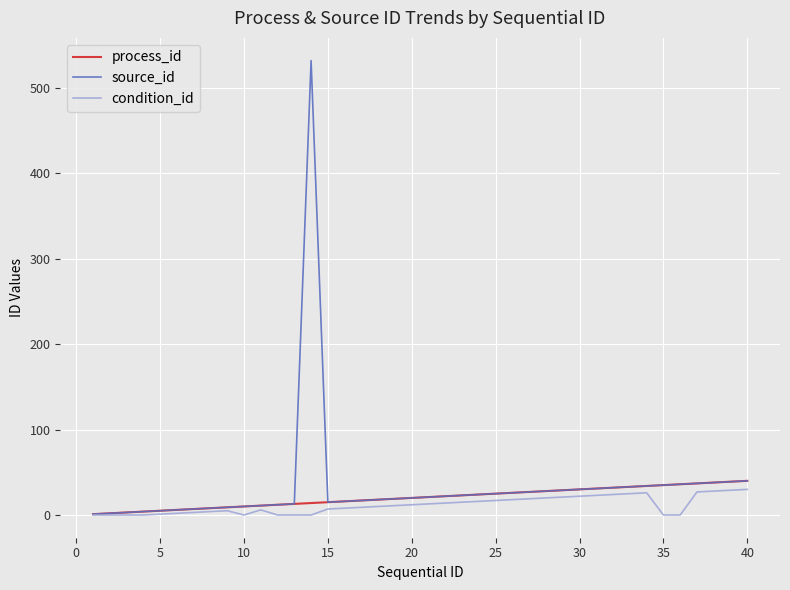

Which series has the largest range (max minus min)?

source_id